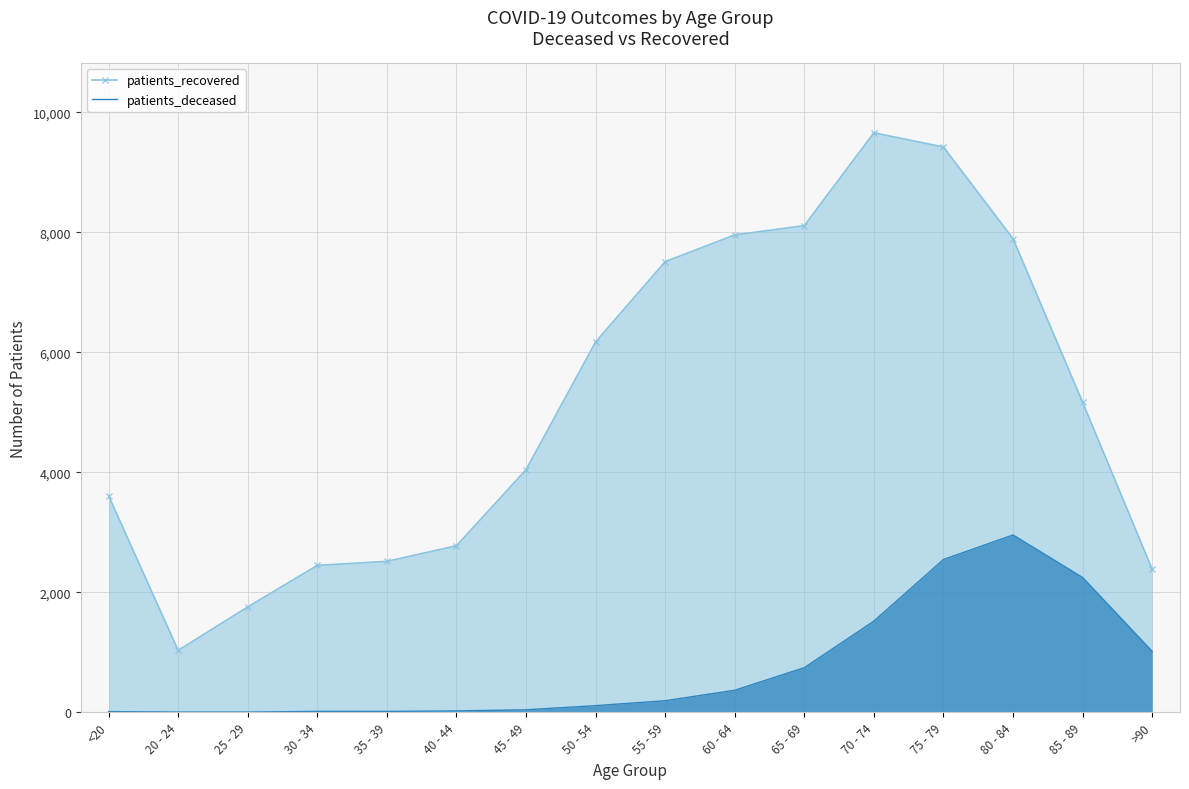

What is the difference between the patients_recovered values at 85 - 89 and 70 - 74?

4491